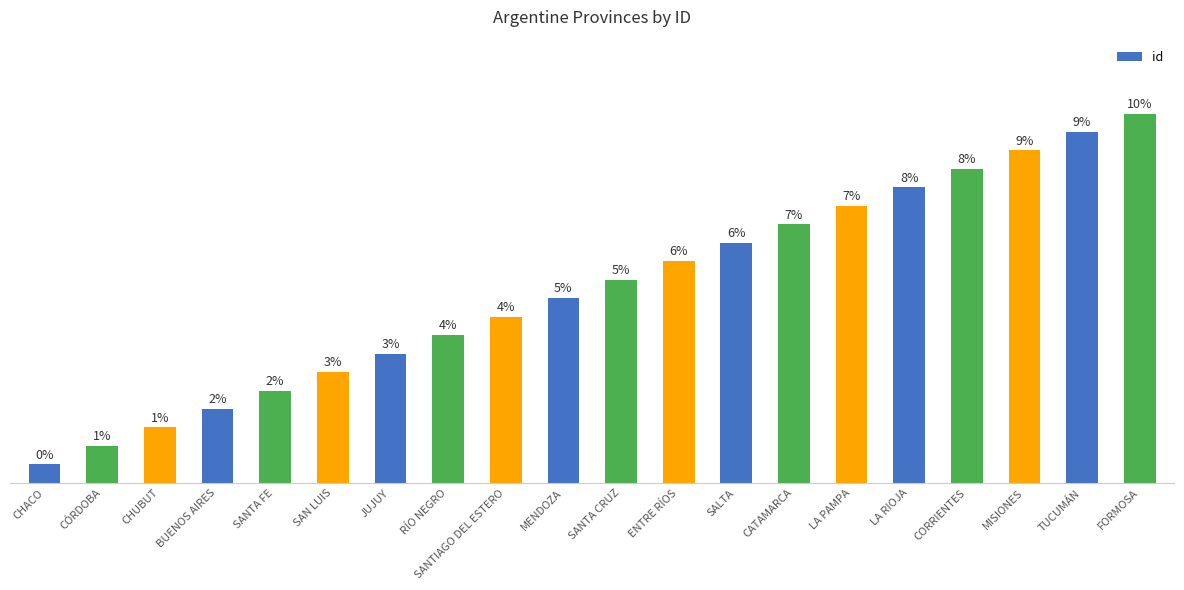

At which category does the chart reach its minimum across all series?

CHACO